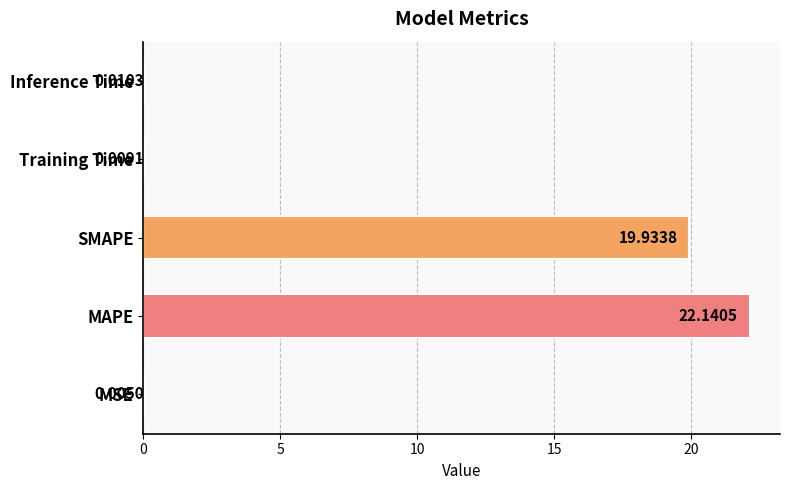

At which label is the value closest to 11?

SMAPE